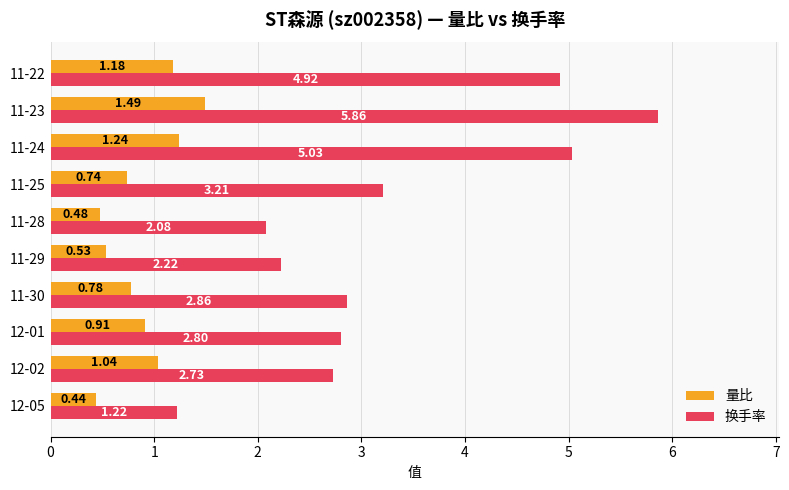

Which series has the widest spread of values?

换手率